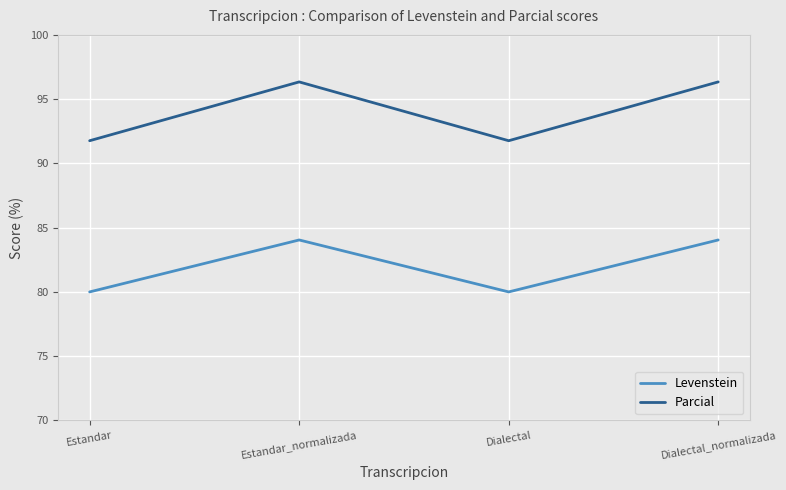

Reading left to right, transcribe all the data shown in this chart.

Levenstein: 80.0	84.0	80.0	84.0
Parcial: 91.8	96.3	91.8	96.3